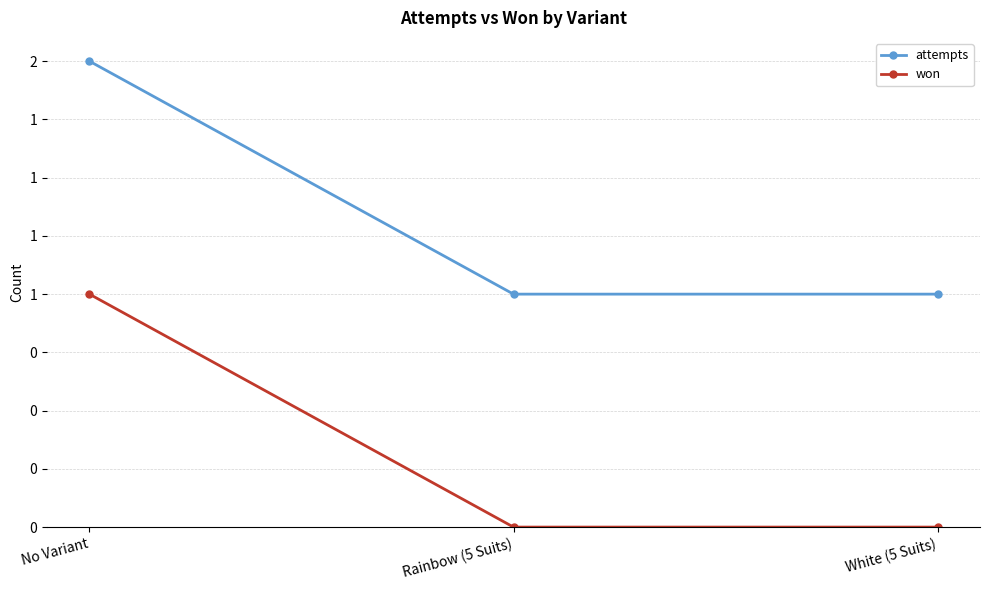

Does the chart have visible grid lines?

Yes